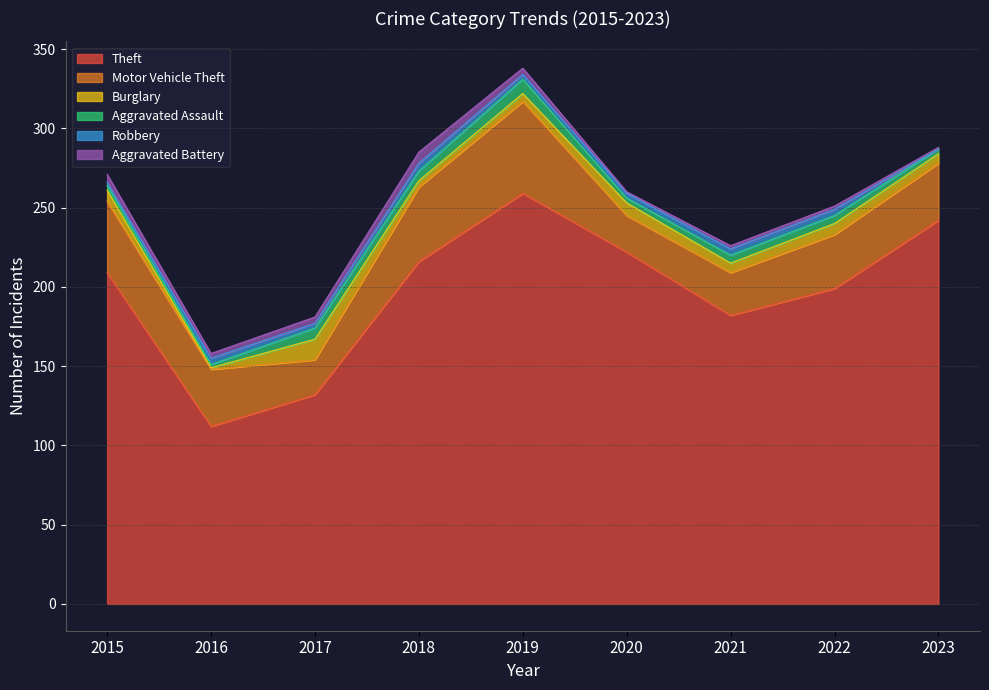

Reading right to left, extract all data points from this chart.

Theft: 2023=242	2022=199	2021=182	2020=222	2019=259	2018=216	2017=132	2016=112	2015=209
Motor Vehicle Theft: 2023=36	2022=34	2021=27	2020=23	2019=58	2018=47	2017=22	2016=36	2015=45
Burglary: 2023=6	2022=7	2021=6	2020=8	2019=5	2018=4	2017=13	2016=1	2015=7
Aggravated Assault: 2023=3	2022=5	2021=5	2020=3	2019=9	2018=6	2017=7	2016=2	2015=3
Robbery: 2023=0	2022=4	2021=4	2020=3	2019=3	2018=5	2017=3	2016=4	2015=2
Aggravated Battery: 2023=1	2022=2	2021=2	2020=1	2019=4	2018=7	2017=4	2016=3	2015=5